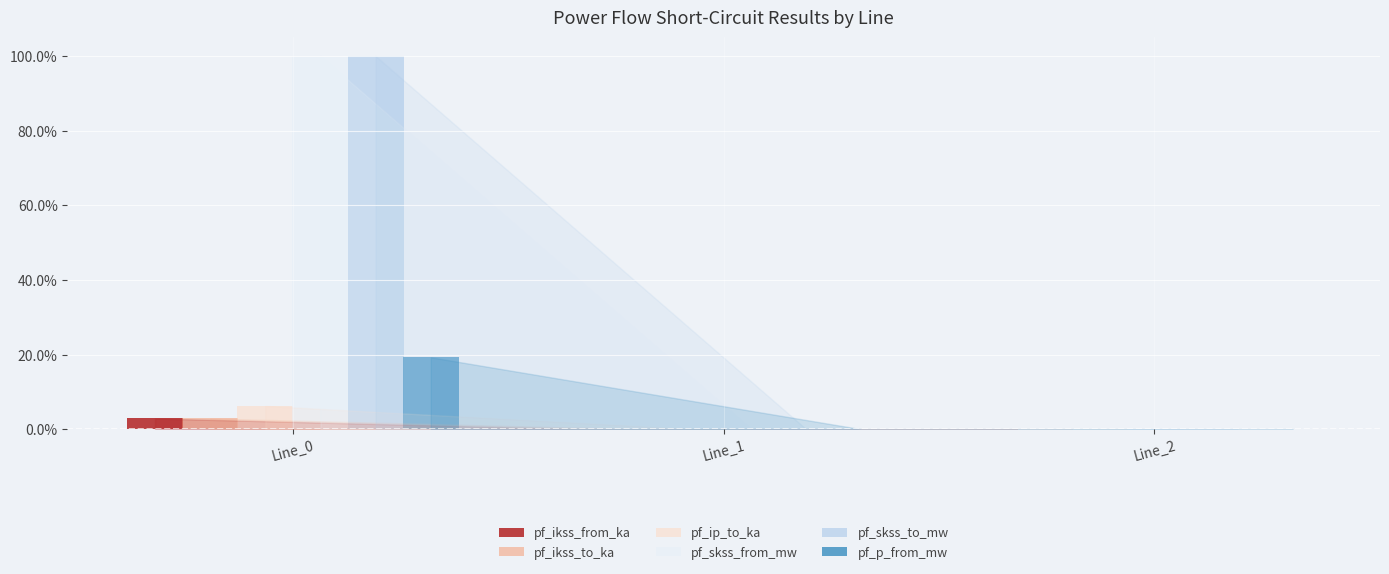

What is the maximum value shown in the chart?

100.0